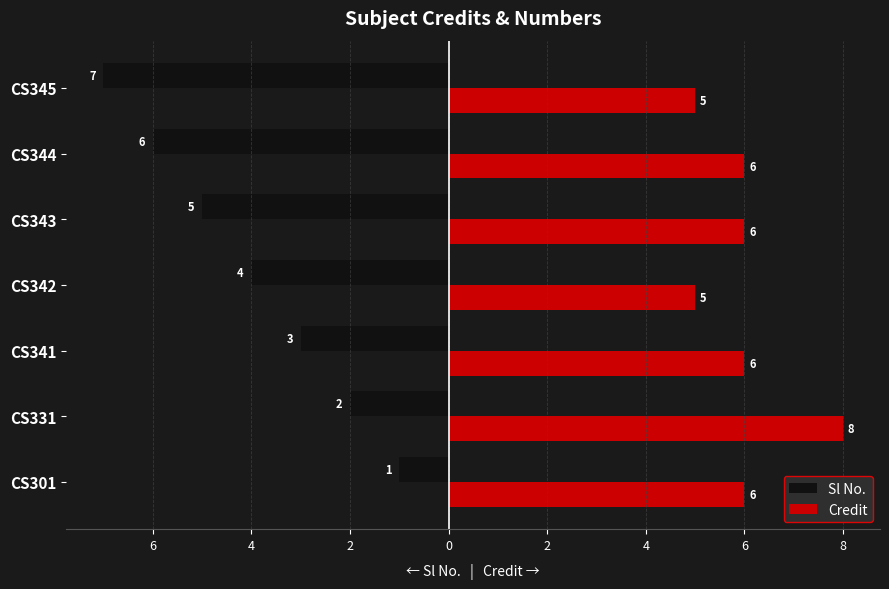

Rank the series by their maximum value, from lowest to highest.

Sl No., Credit